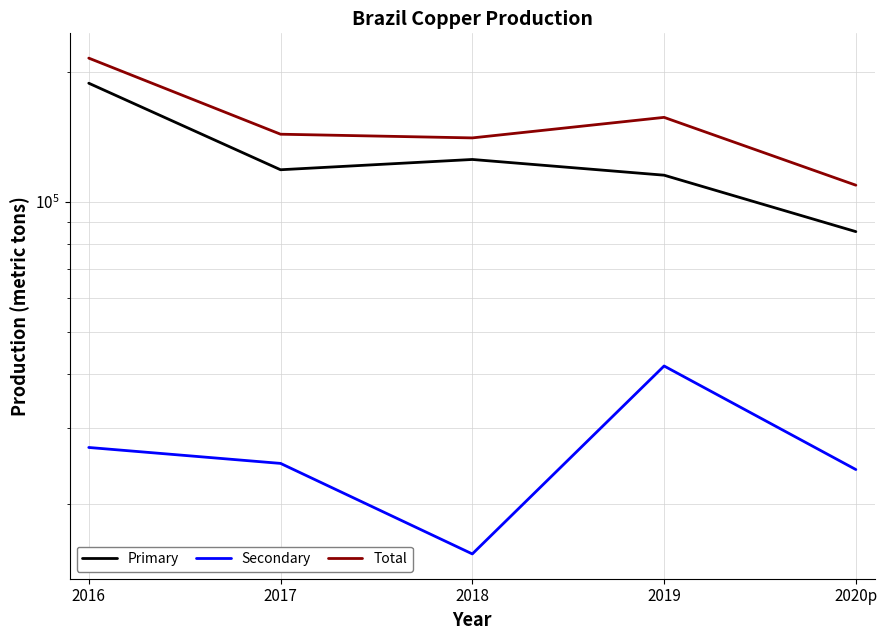

What is the difference between the Total values at 2016 and 2020p?

106100